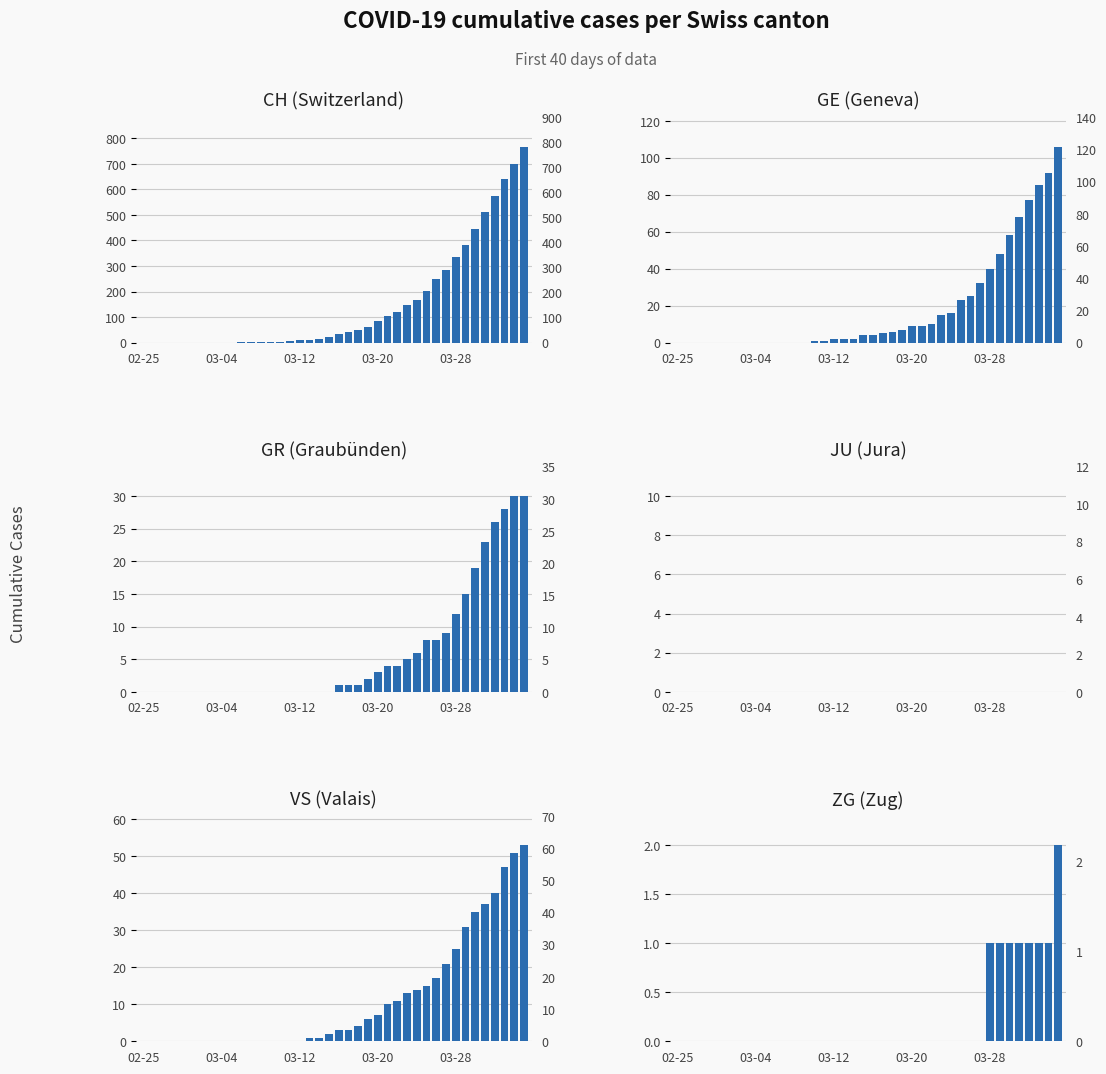

At which category does the chart reach its peak across all series?

39